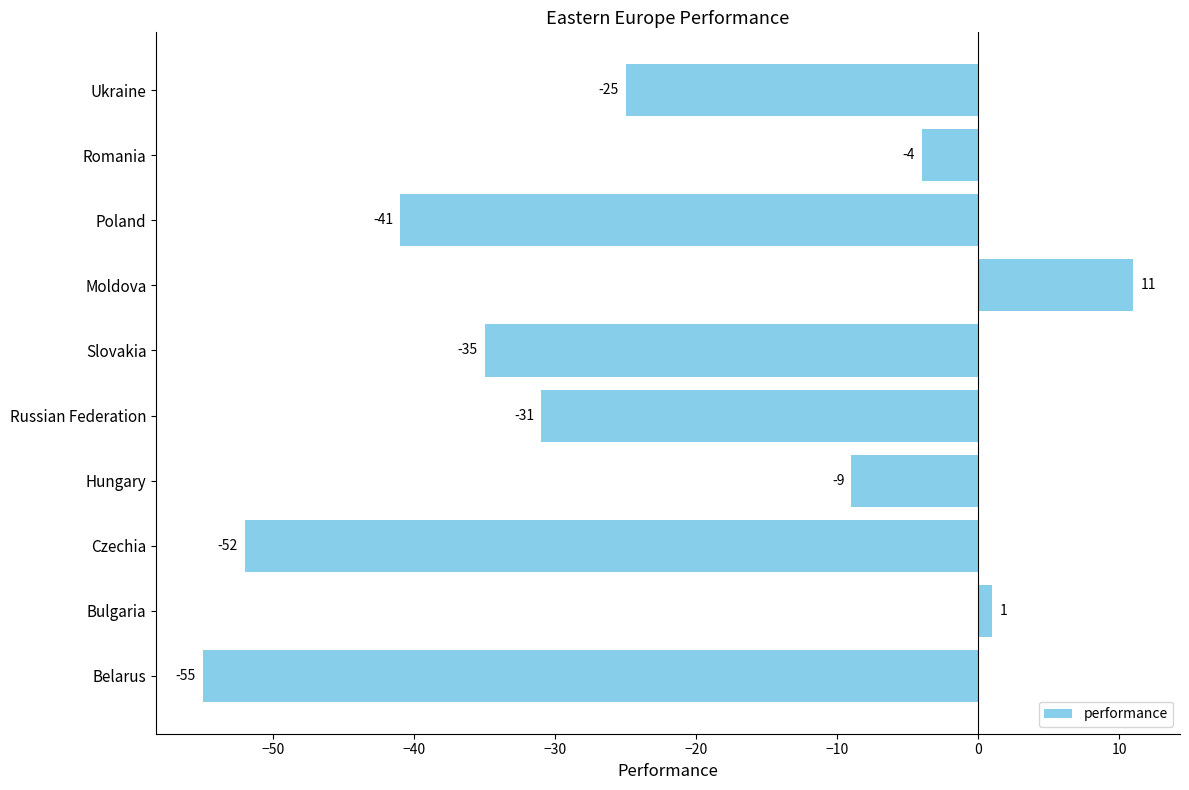

The chart shows a value of -9 at Hungary. True or false?

True